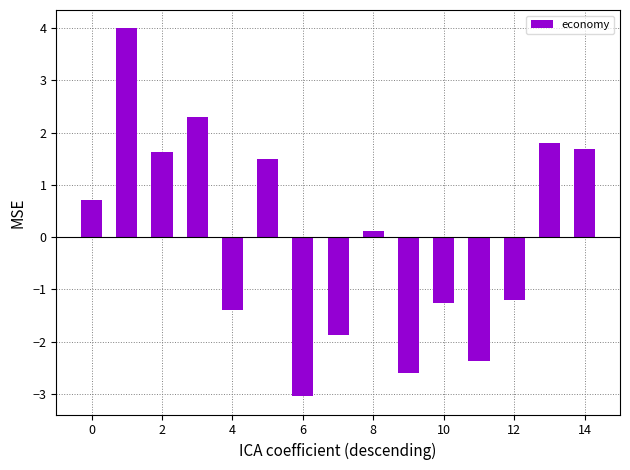

What is the difference between the maximum and minimum values?

7.0